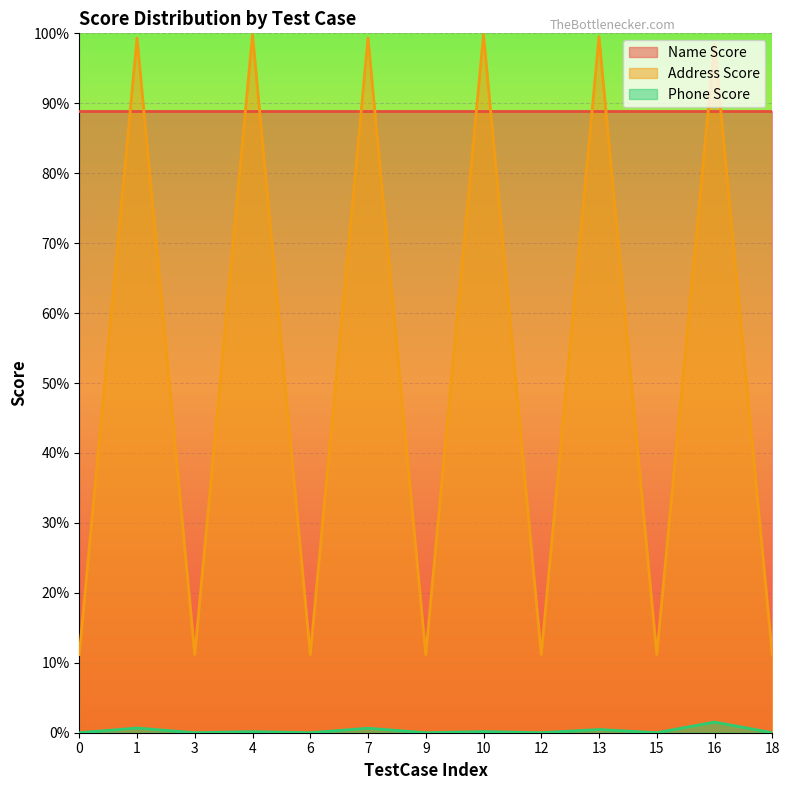

What are all the series names shown in the legend?

Name Score, Address Score, Phone Score